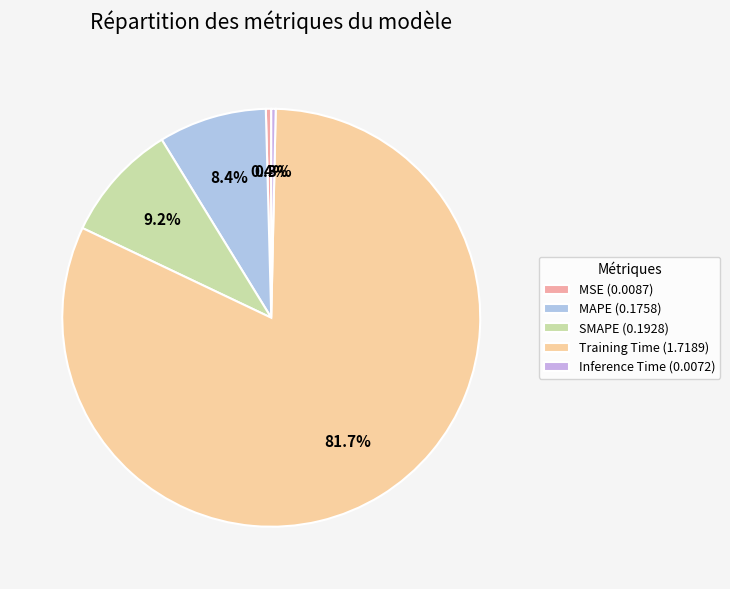

True or false: MAPE accounts for 19% of the total.

False